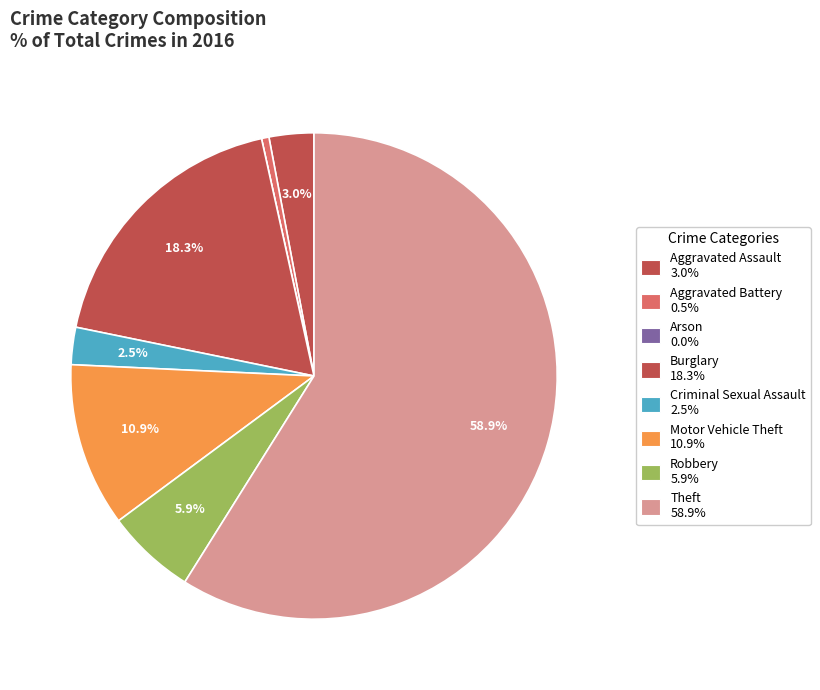

Which category has the smallest portion of the pie?

Arson